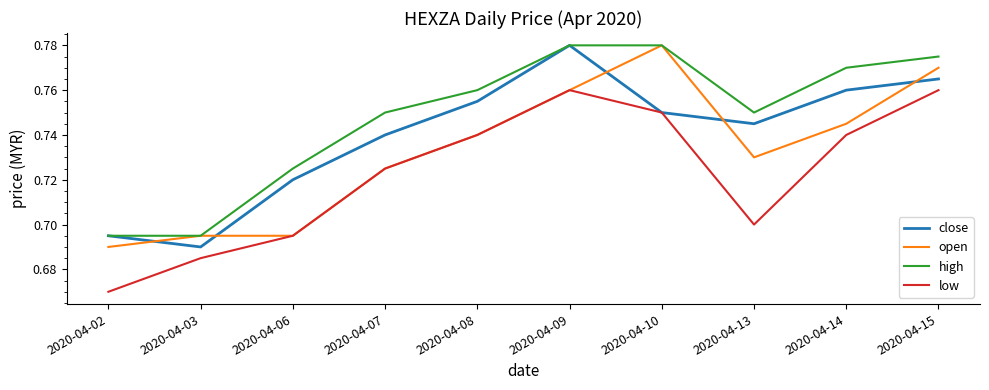

At which label is close closest to 0?

2020-04-03